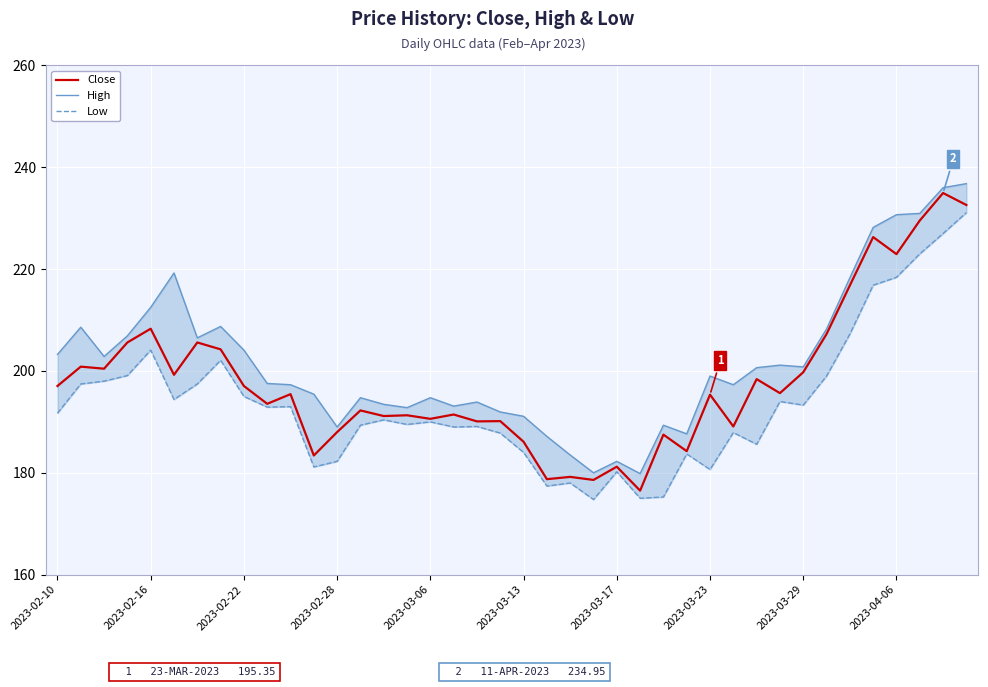

What is the maximum value shown in the chart?

236.8